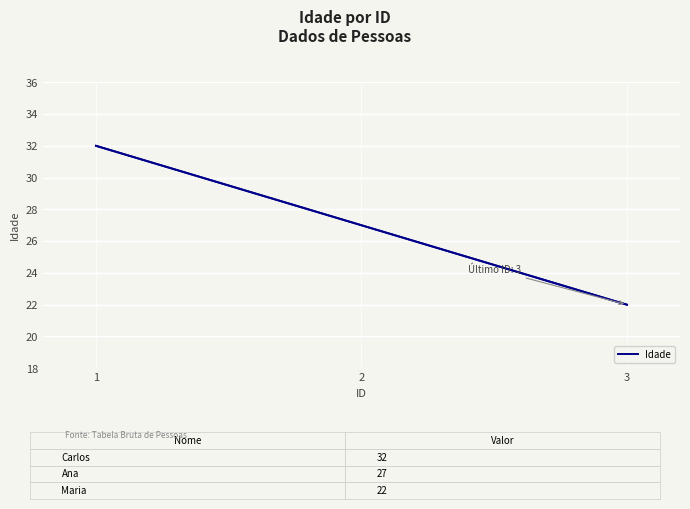

True or false: the data shows 27 at 2.

True